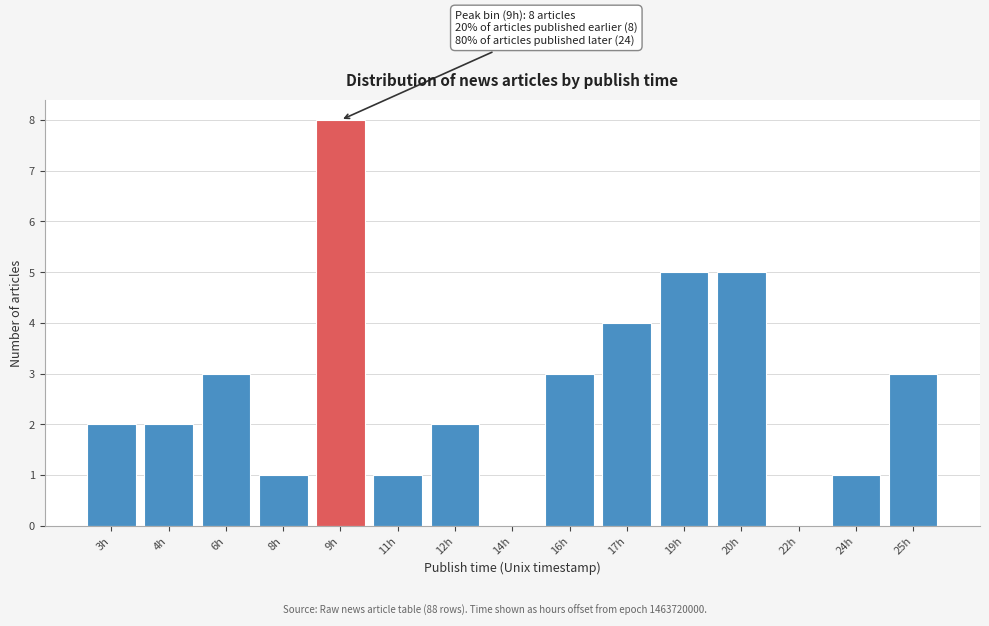

Reading left to right, extract all data points from this chart.

3h=2	4h=2	6h=3	8h=1	9h=8	11h=1	12h=2	14h=0	16h=3	17h=4	19h=5	20h=5	22h=0	24h=1	25h=3